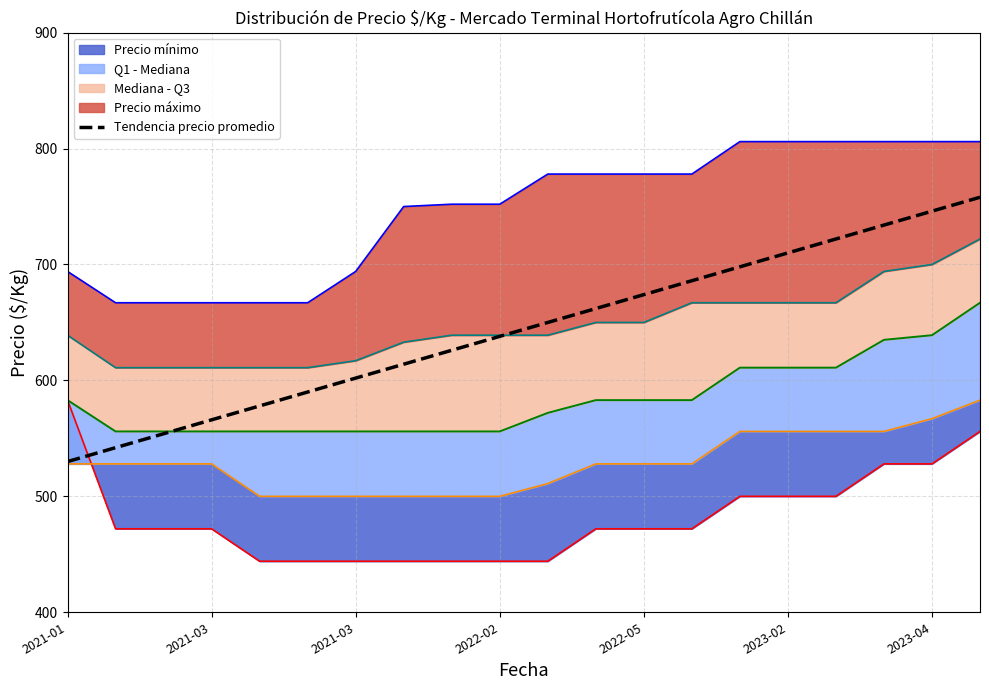

How many categories are shown in the chart?

20